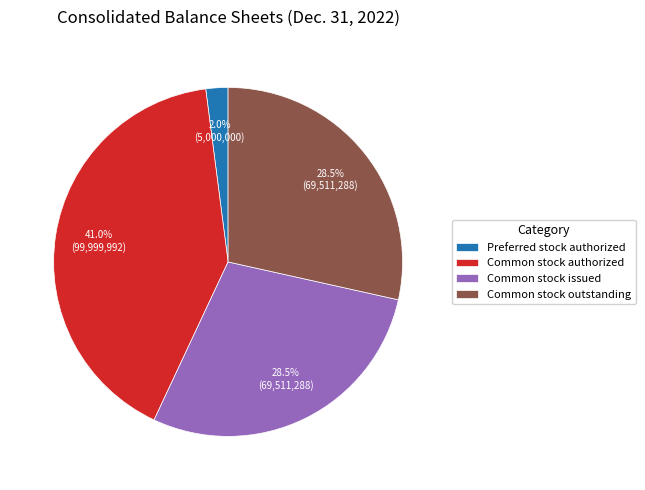

Does Common stock authorized account for over 50% of the chart?

No